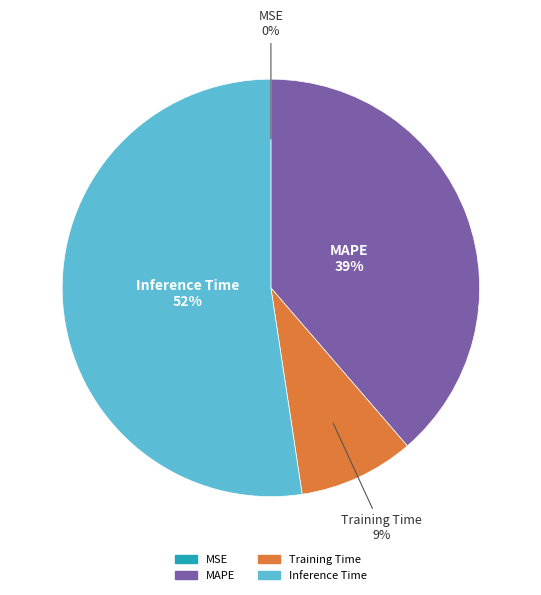

To the nearest percent, what is the average slice percentage?

25%